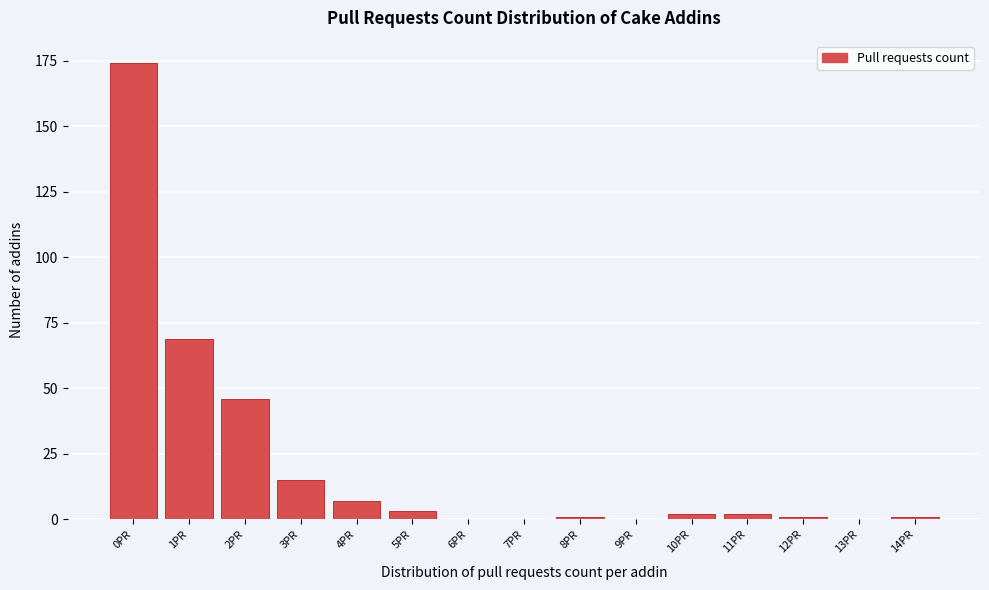

Reading left to right, list all the values displayed in this chart.

0PR=174	1PR=69	2PR=46	3PR=15	4PR=7	5PR=3	6PR=0	7PR=0	8PR=1	9PR=0	10PR=2	11PR=2	12PR=1	13PR=0	14PR=1